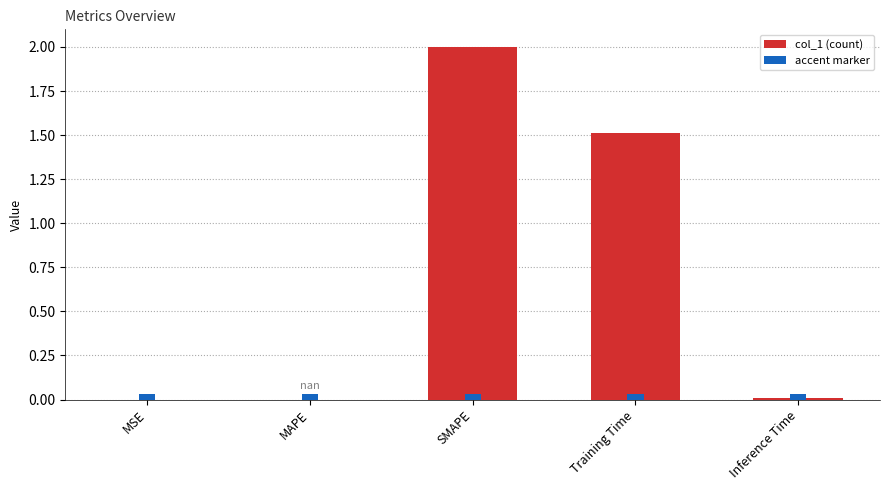

What is the label of the 3rd bar from the left?

SMAPE